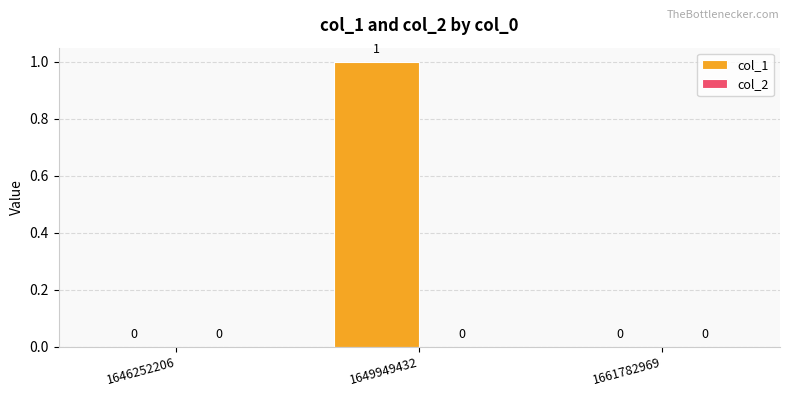

True or false: the data shows 2 at 1649949432.

False